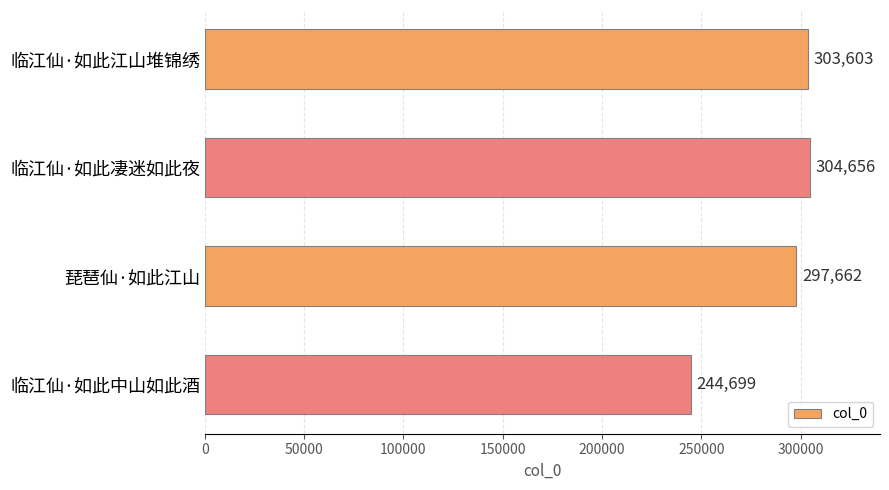

The chart shows a value of 303603 at 临江仙·如此江山堆锦绣. True or false?

True